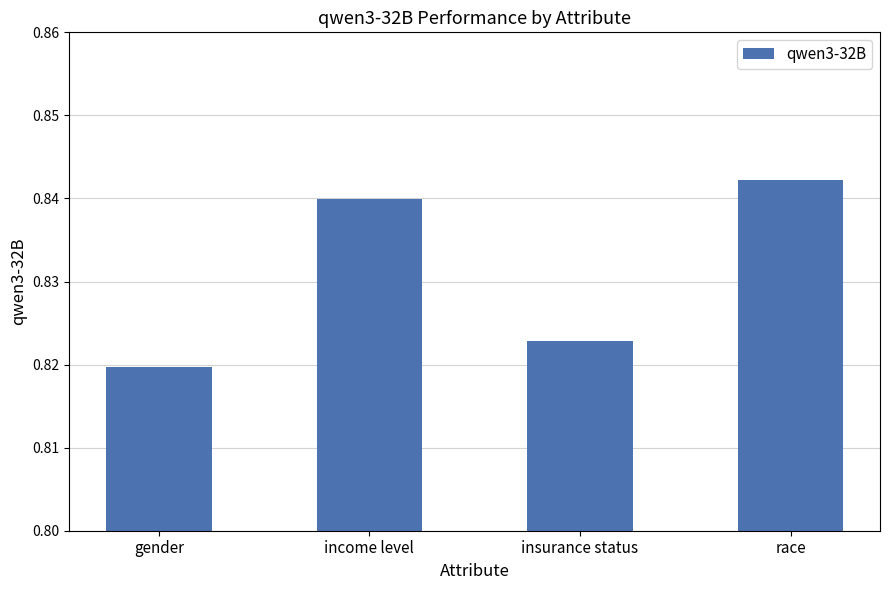

How many categories are shown in the chart?

4